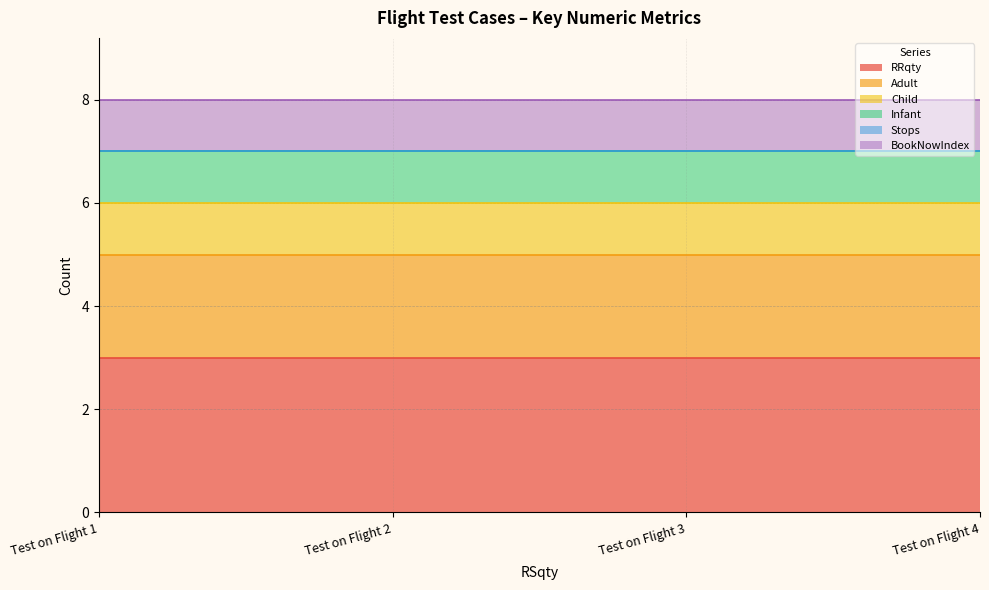

Is the value of Child at Test on Flight 1 greater than the value of RRqty at Test on Flight 4?

No